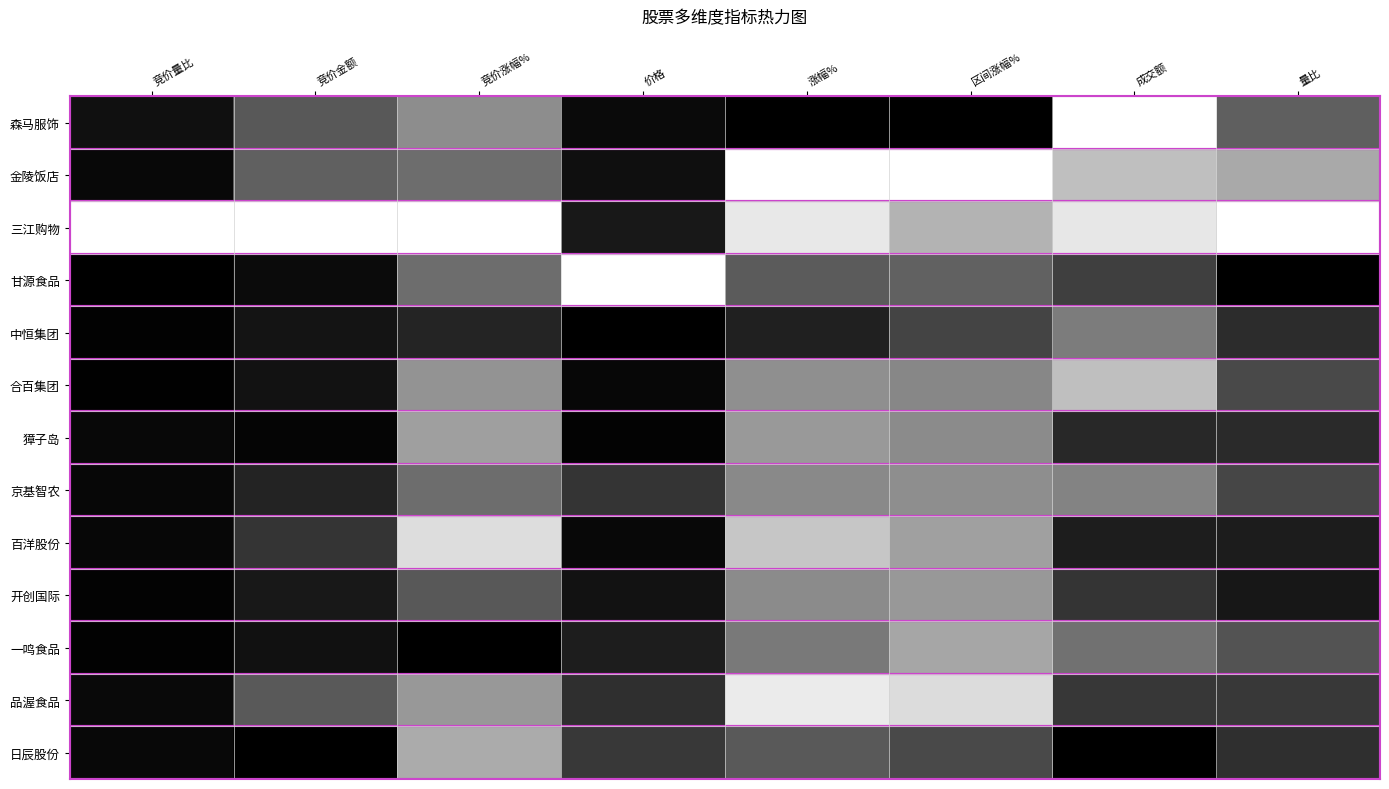

How many categories are shown in the chart?

8